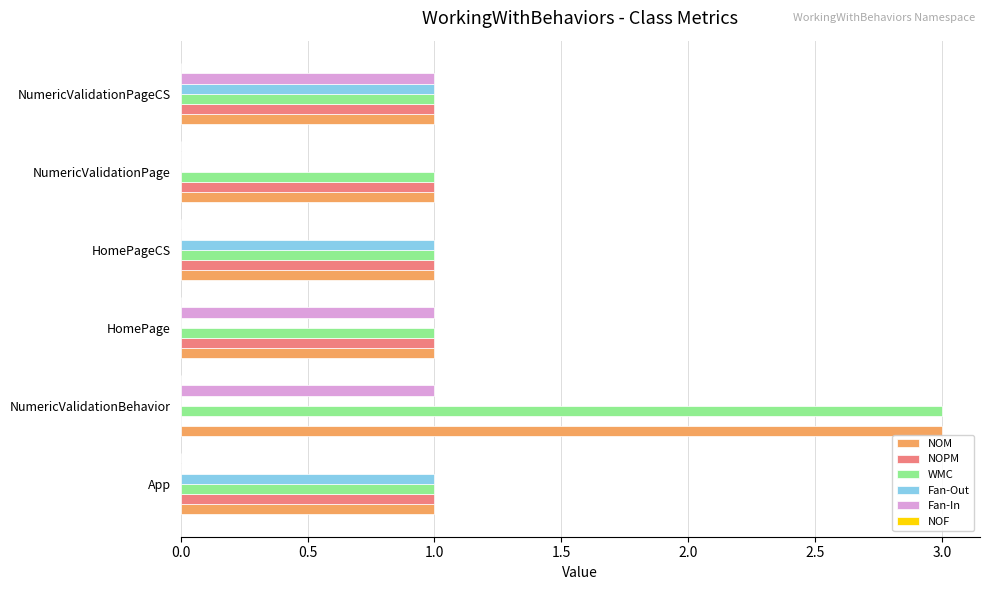

What is the total value across all series at NumericValidationPage?

3